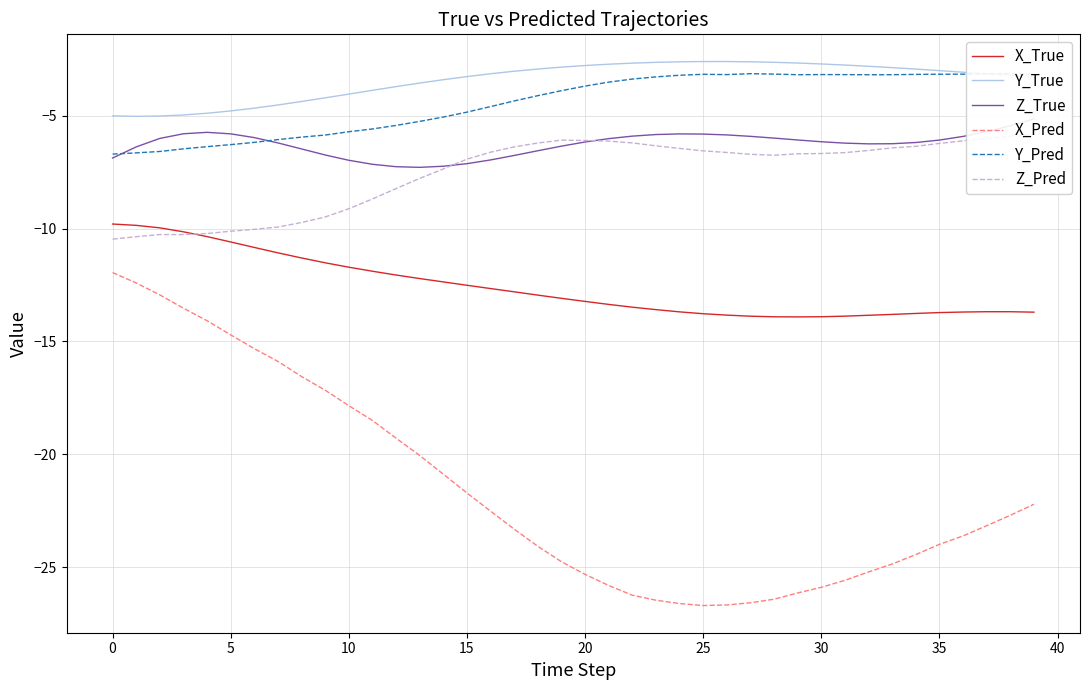

What is the minimum value shown in the chart?

-26.7